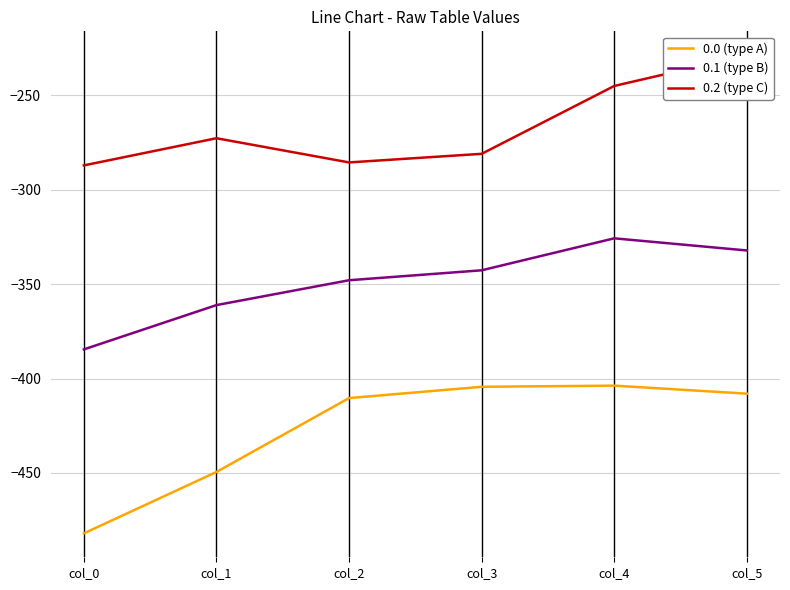

True or false: 0.1 (type B) and 0.2 (type C) cross at least once.

False